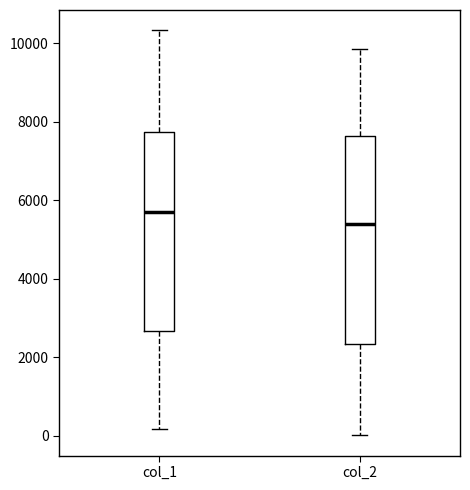

Where does the upper whisker of the box for col_2 end on the y-axis? The values are not printed on the chart, so give them approximately, as read against the axis.

9800